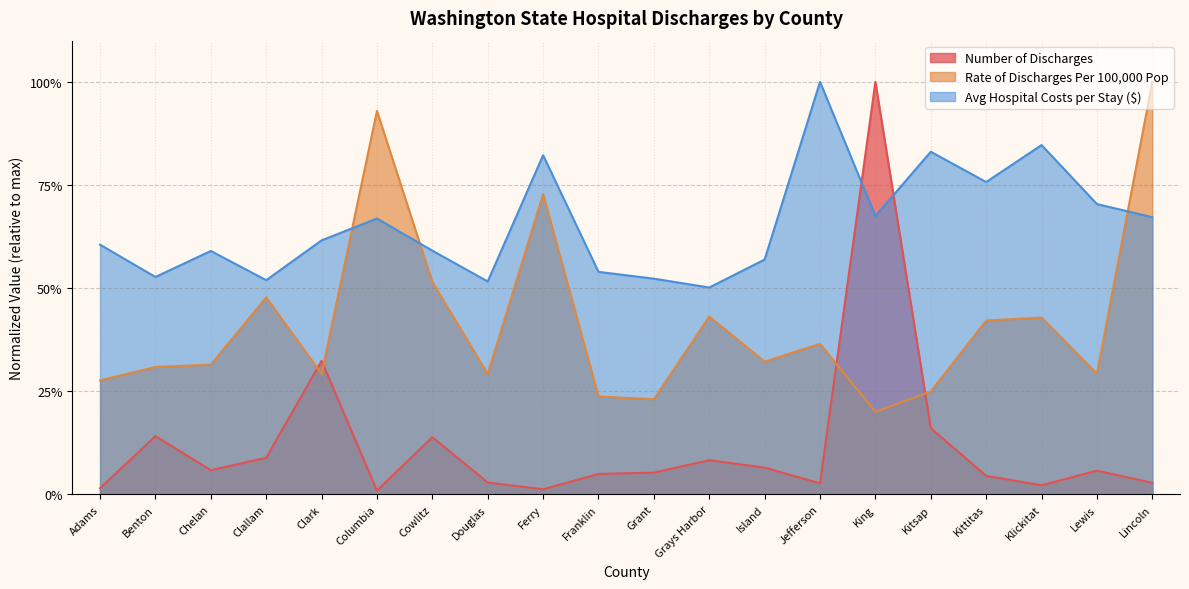

What are all the series names shown in the legend?

Number of Discharges, Rate of Discharges Per 100,000 Pop, Avg Hospital Costs per Stay ($)